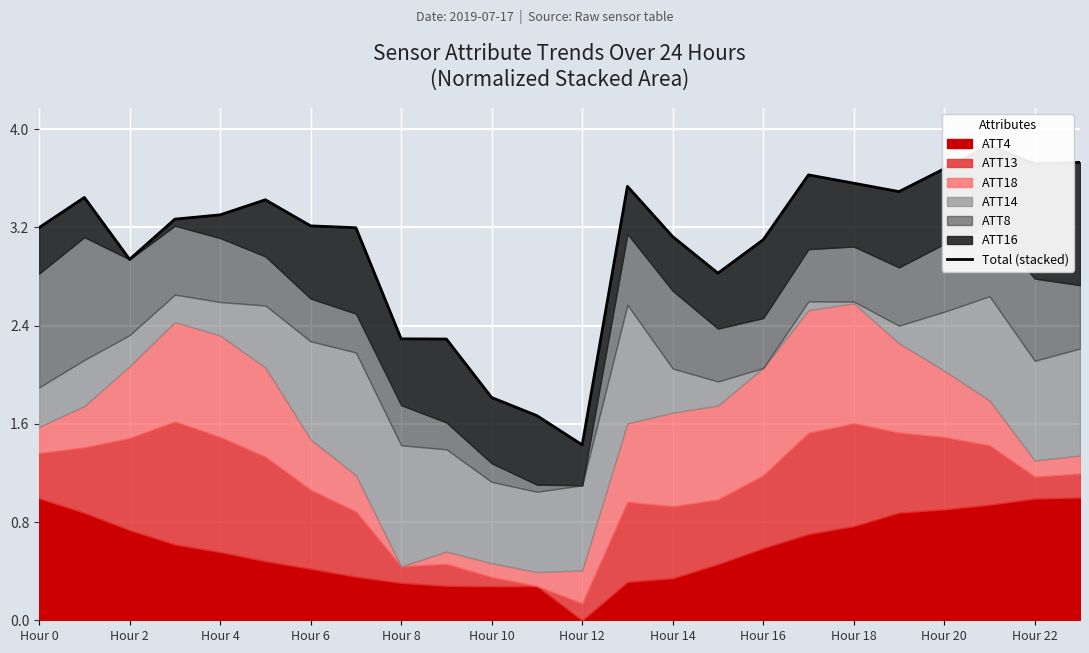

How many points are higher than both their immediate neighbors (excluding endpoints)?

5